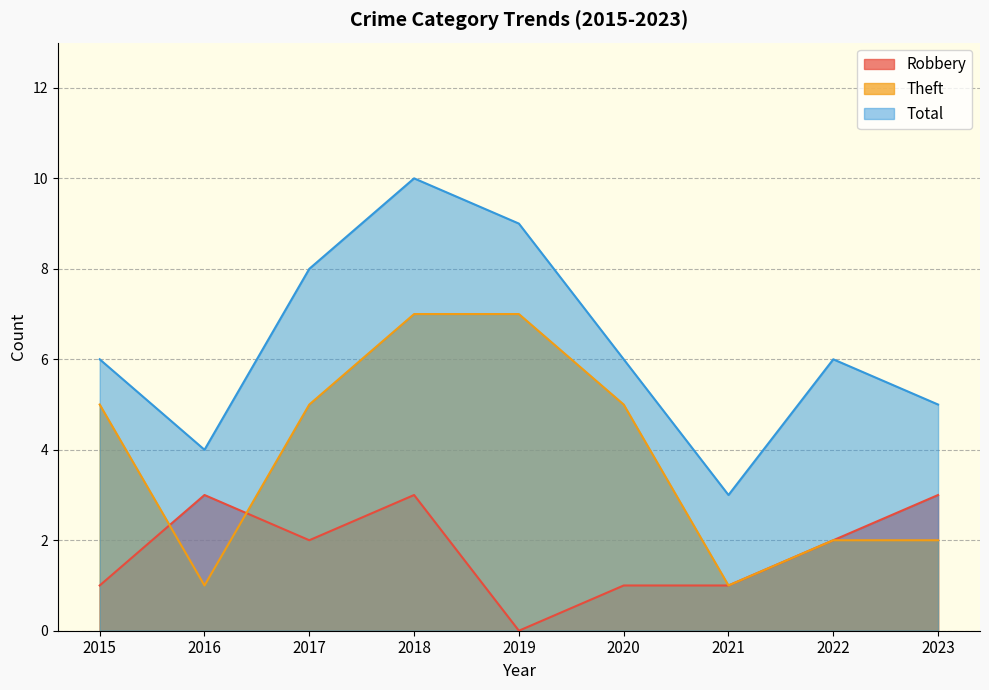

The value of Total at 2017 is 14. True or false?

False